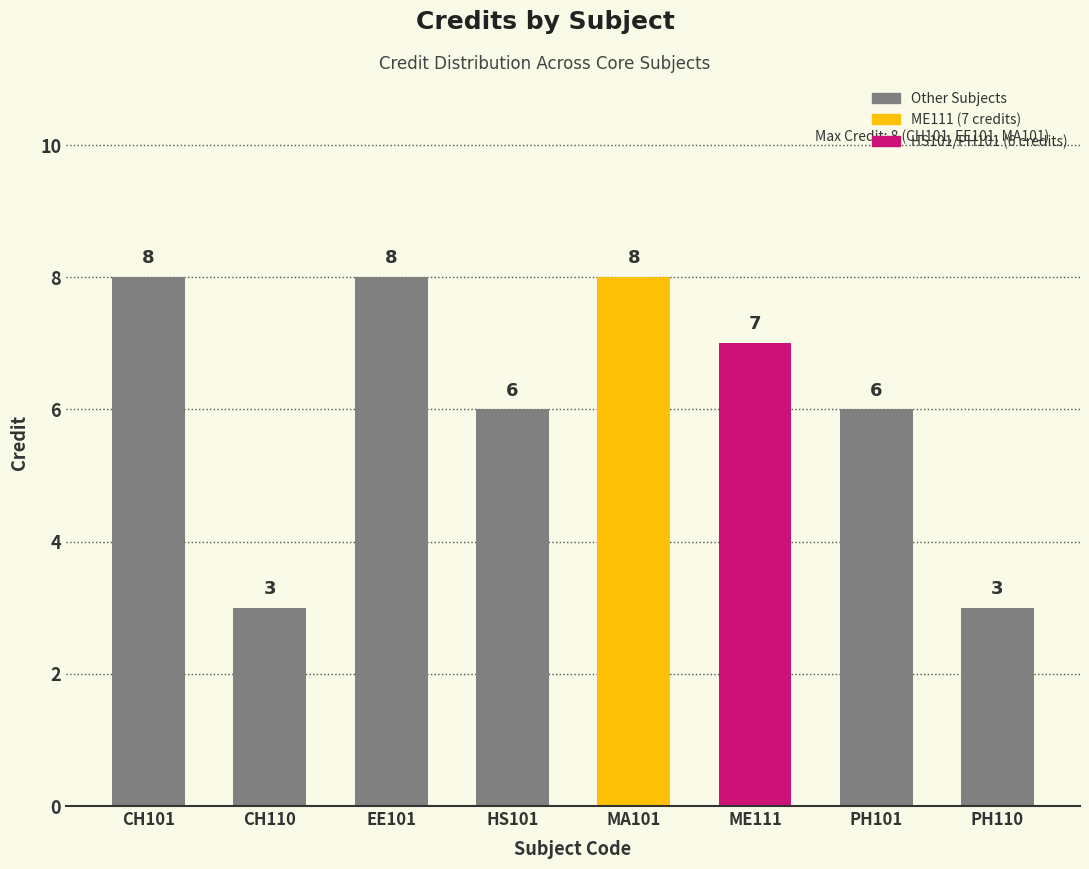

The chart shows a value of 6 at PH101. True or false?

True